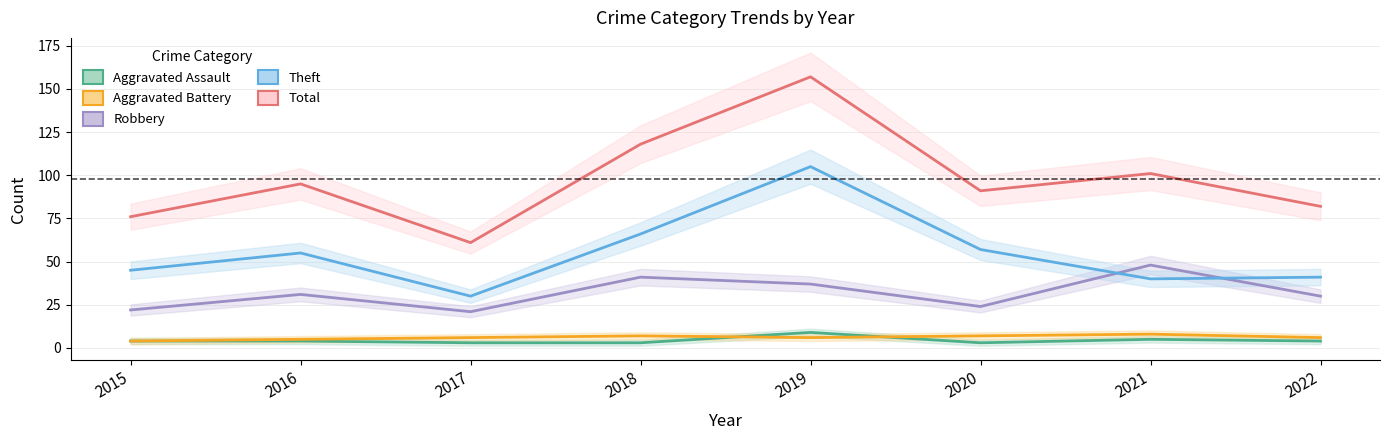

Which series has the largest range (max minus min)?

Total